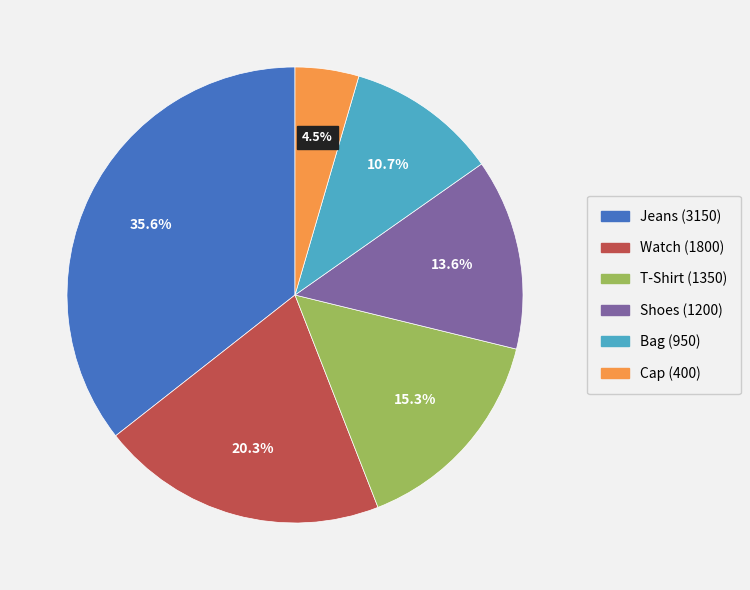

Between Shoes and T-Shirt, which is larger?

T-Shirt